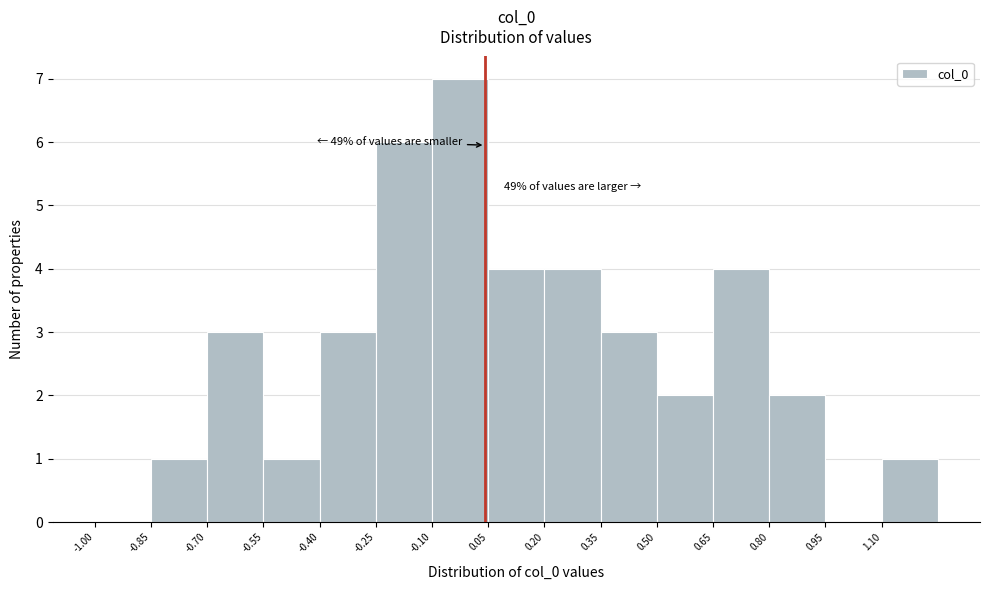

Over which range of the x-axis is the bar tallest?

-0.10 to 0.05